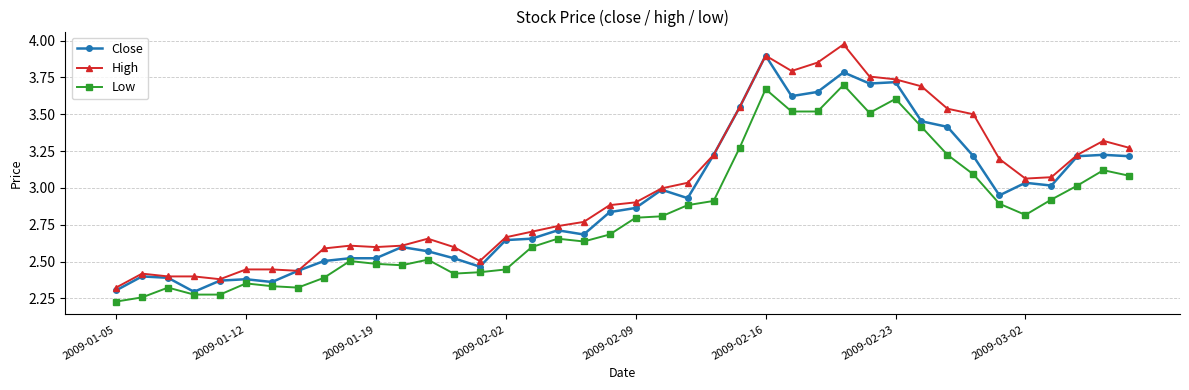

True or false: High has more than 2 interior local peaks.

True